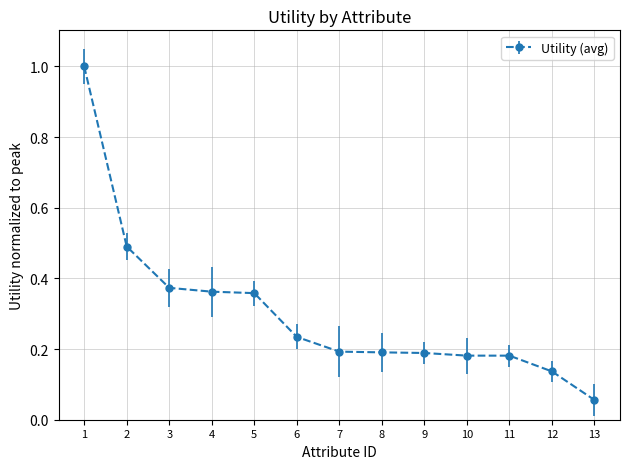

Where is the data nearest to the value 0?

13